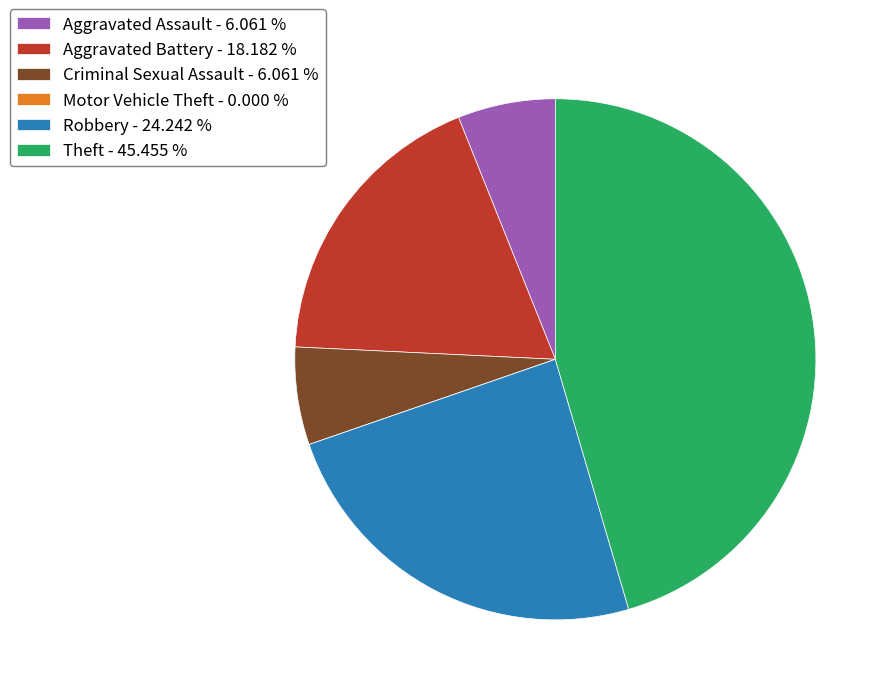

Do Aggravated Battery - 18.182 % and Aggravated Assault - 6.061 % together represent more than half of the pie?

No